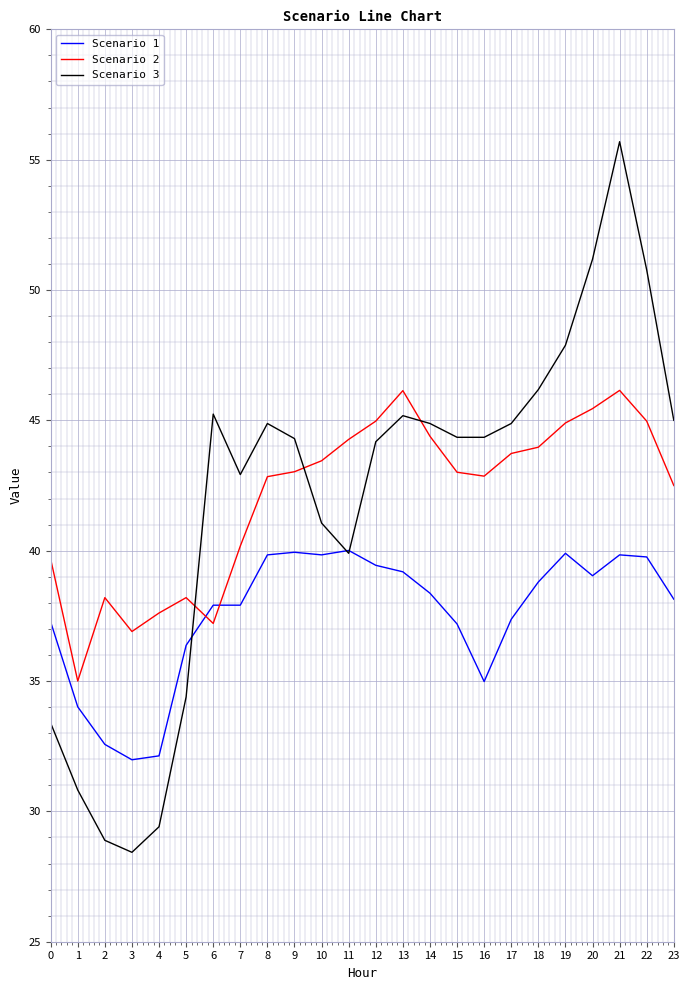

At which category does the chart reach its minimum across all series?

3